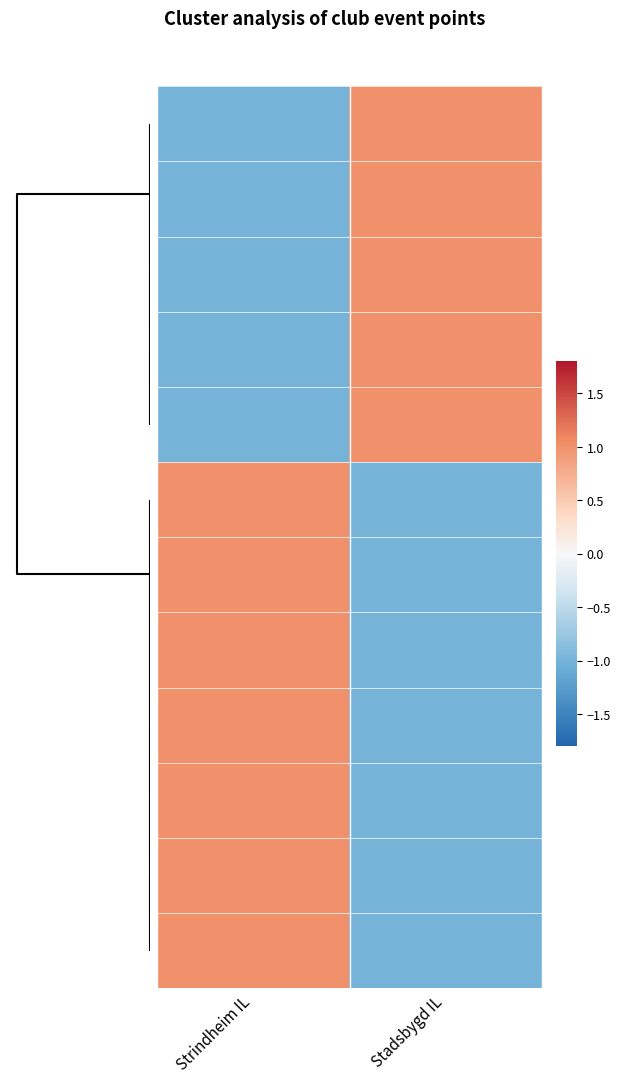

What is the smallest value displayed?

-1